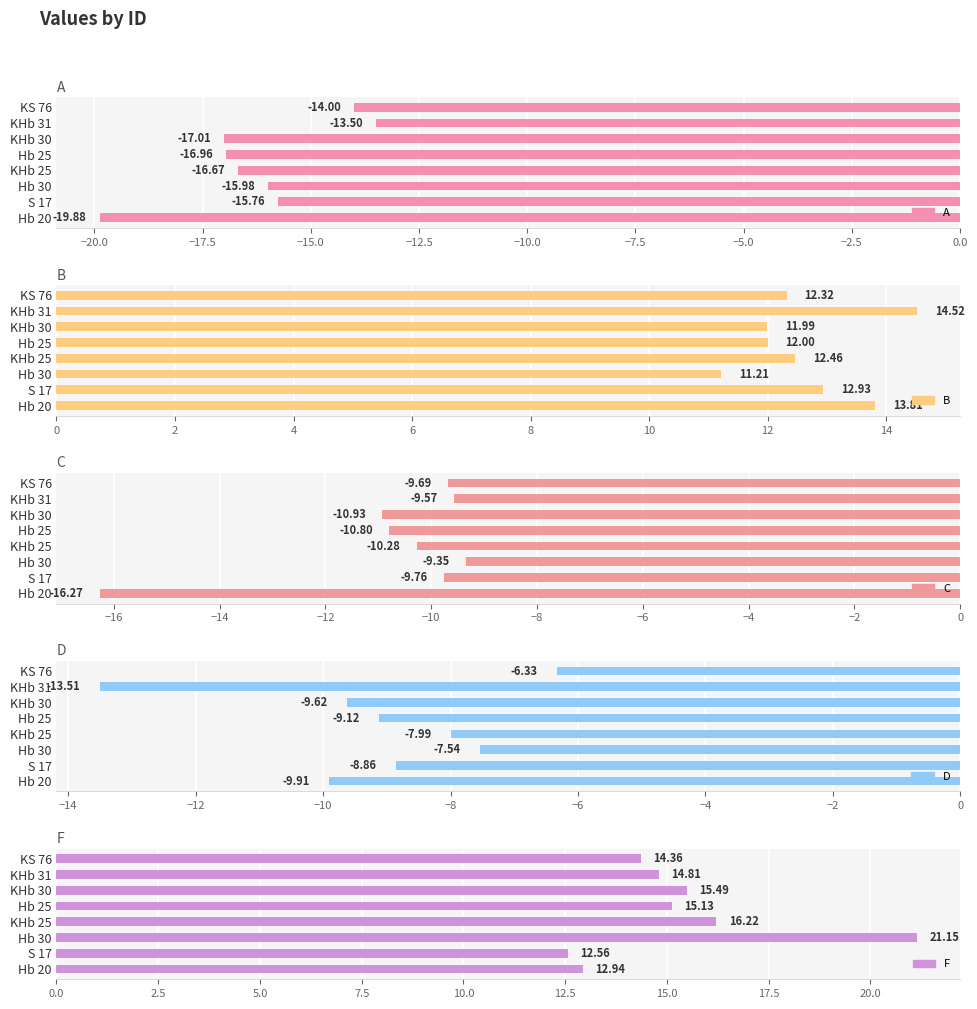

How many values in the B series are below 12?

2